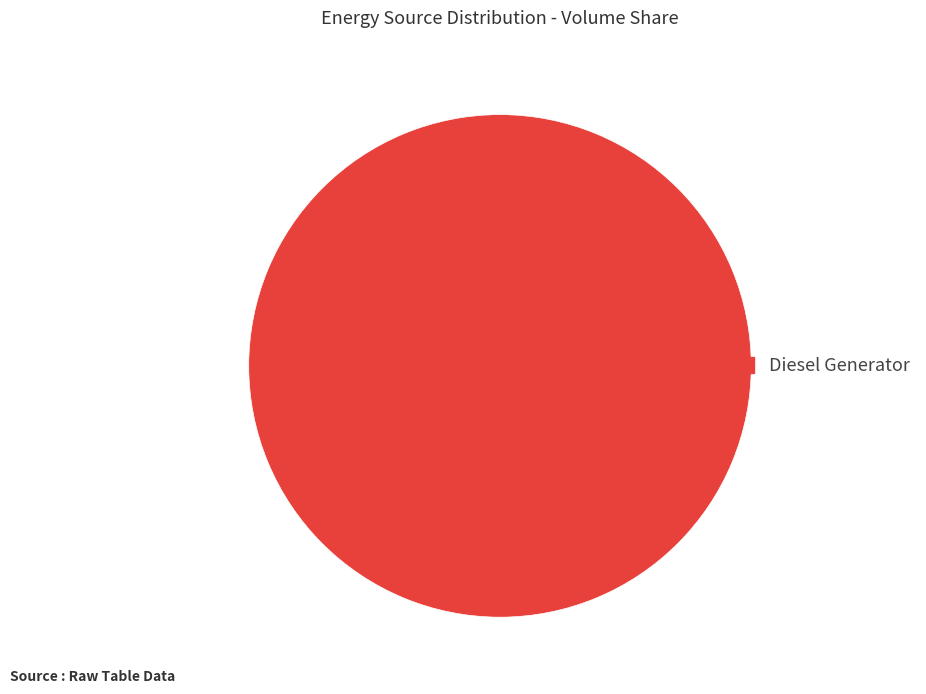

True or false: Diesel Generator accounts for 100% of the total.

True